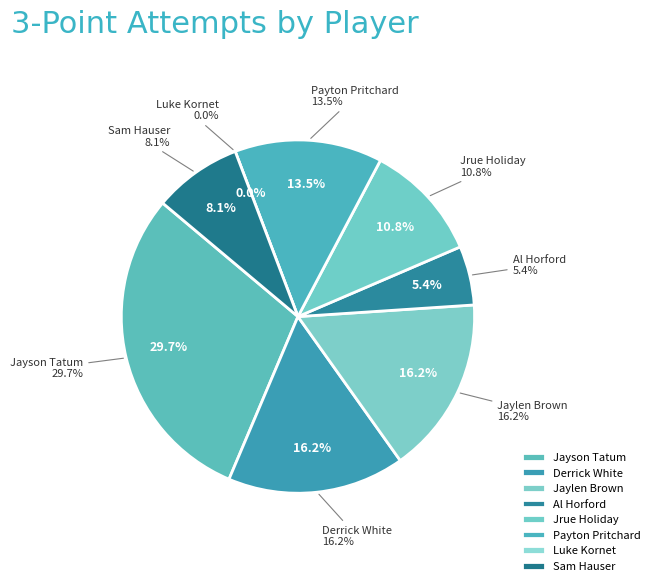

Combined, what portion of the pie is Jrue Holiday and Al Horford?

16.2%